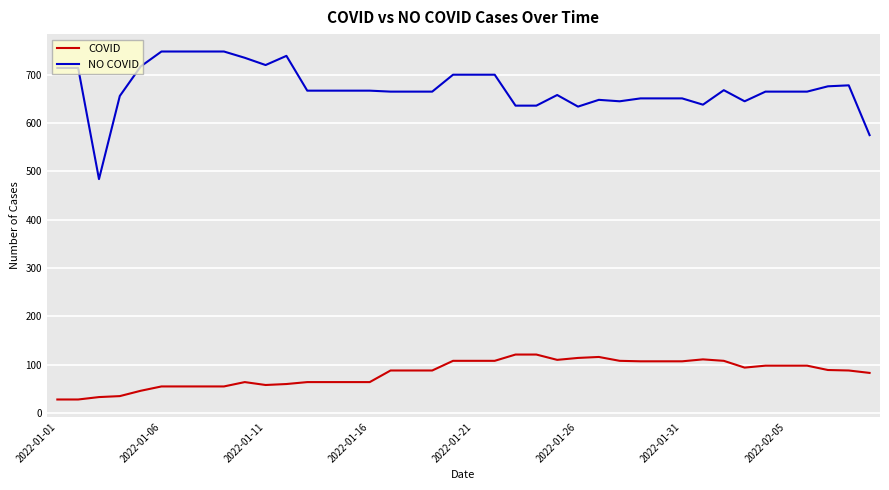

Which series has the largest range (max minus min)?

NO COVID